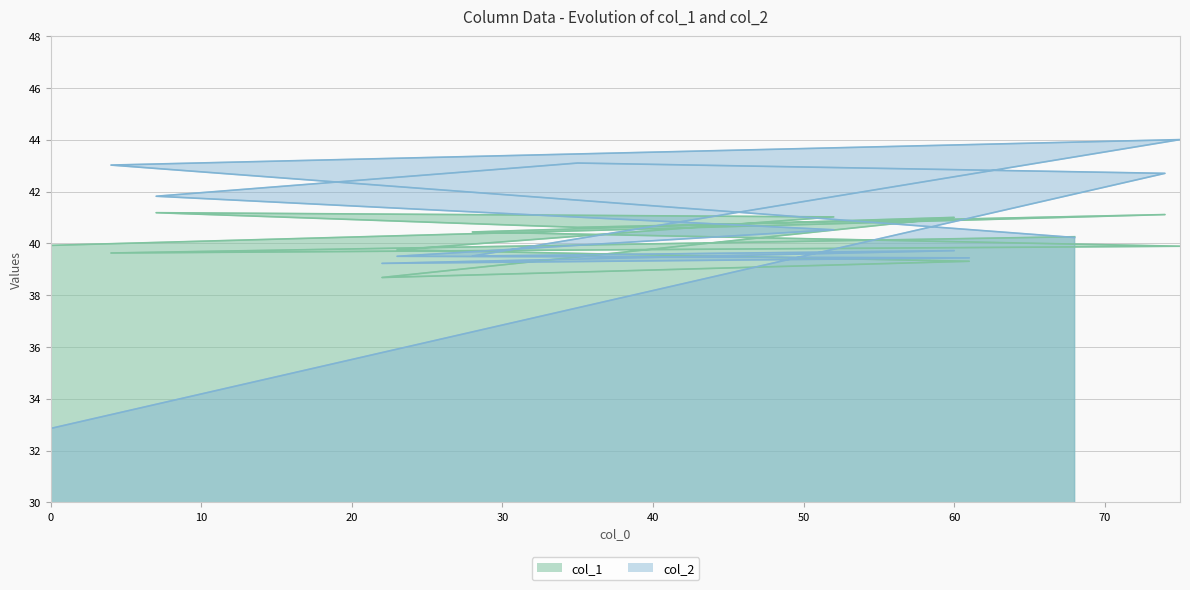

Reading left to right, transcribe all the data shown in this chart.

col_1: 39.9	41.1	40.6	41.2	41.0	39.8	39.3	38.7	41.0	40.4	39.9	39.6	40.3
col_2: 32.9	42.7	43.1	41.8	40.5	39.5	39.4	39.2	39.7	39.5	44.0	43.0	40.2